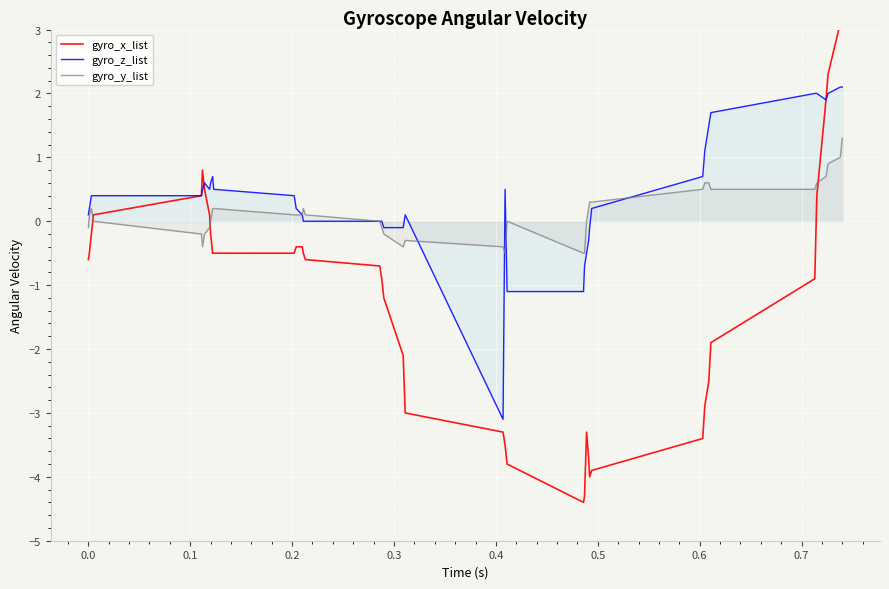

Rank the series by their maximum value, from lowest to highest.

gyro_y_list, gyro_z_list, gyro_x_list